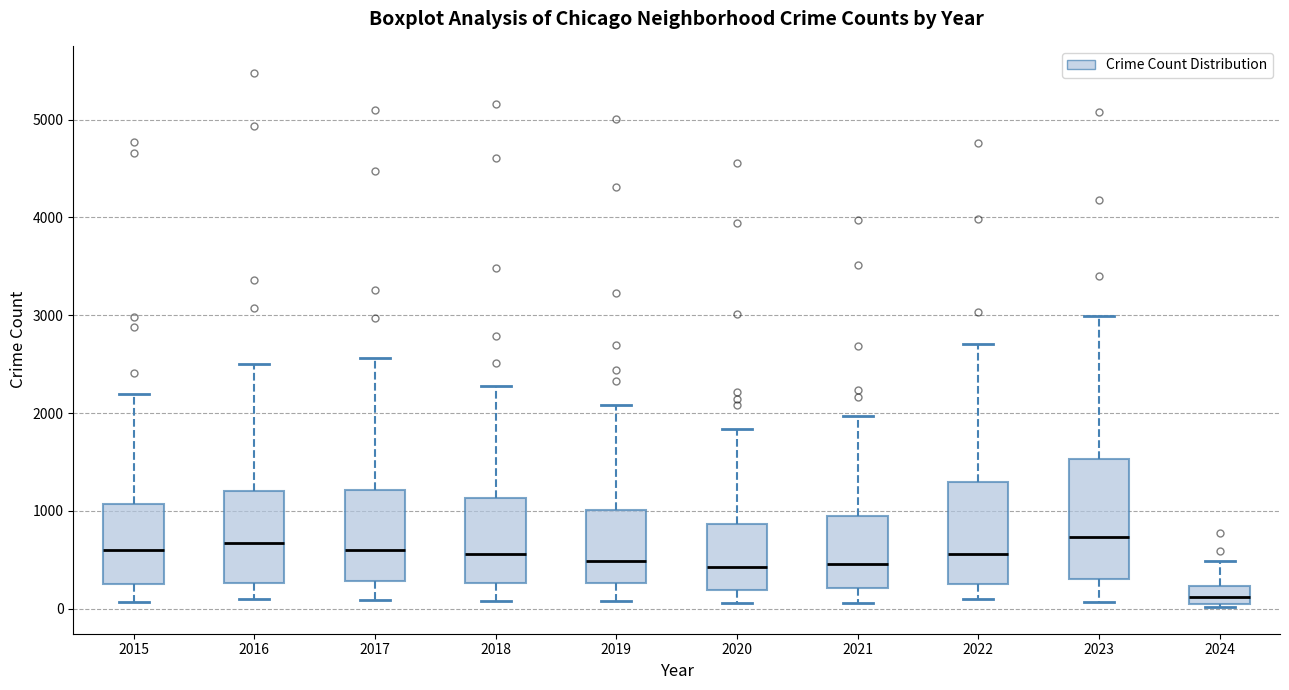

Where does the lower whisker of the box at x = 2016 end on the y-axis? The values are not printed on the chart, so give them approximately, as read against the axis.

100